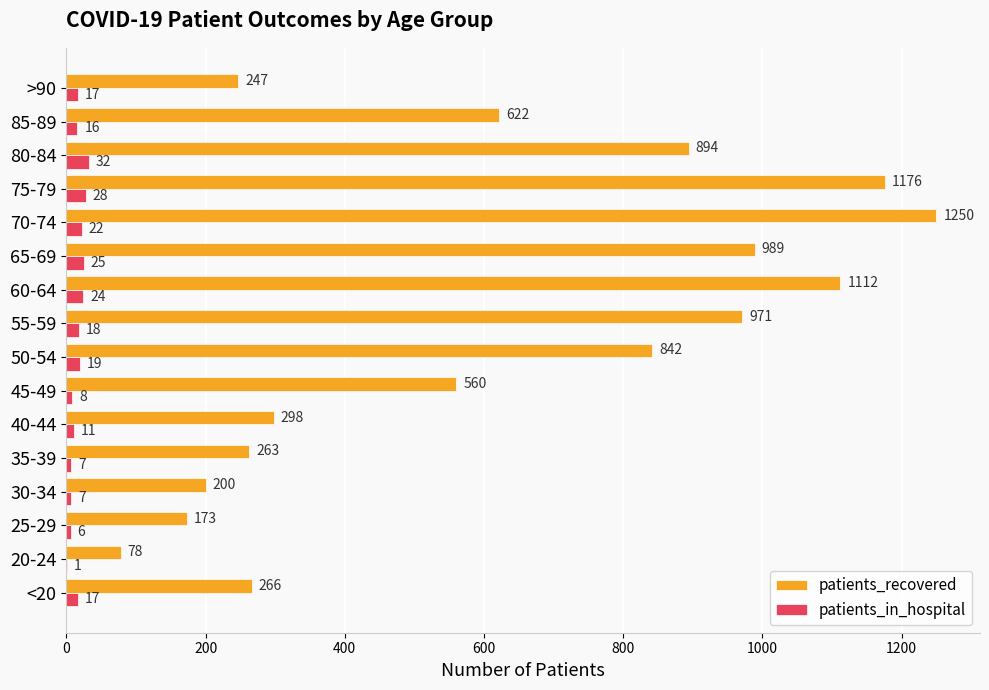

What is the sum of all patients_recovered values?

9941